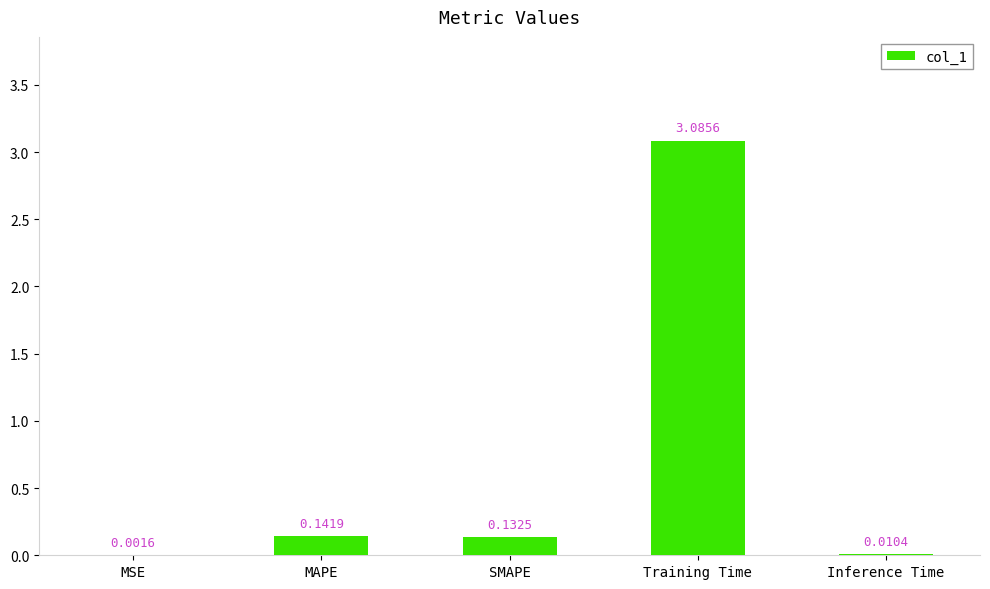

What is the sum of all values?

3.4